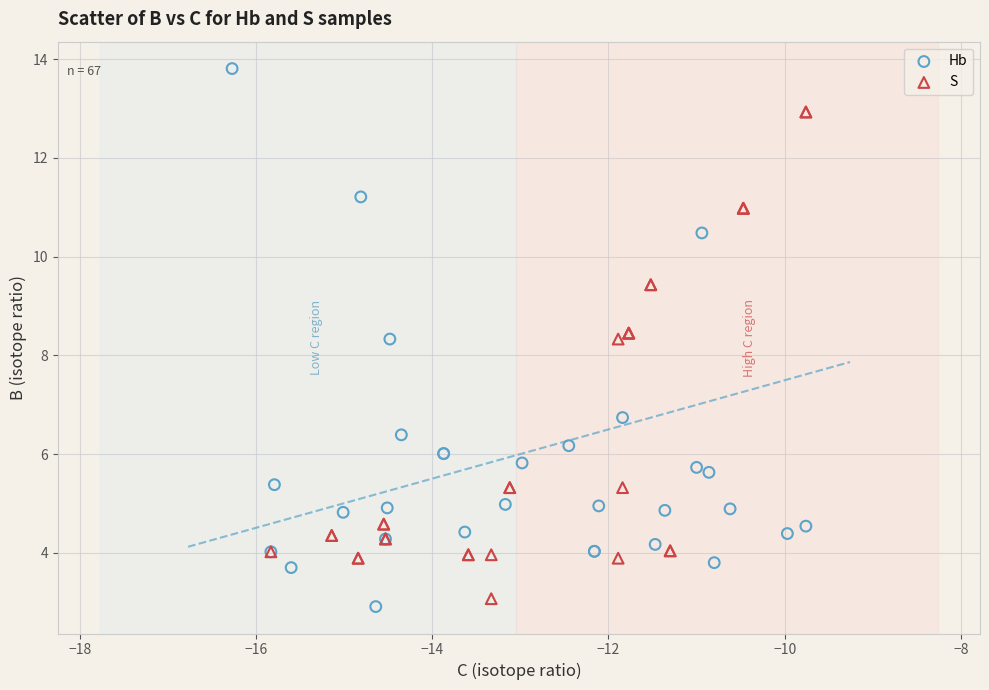

Which series has the widest spread of Y values?

Hb